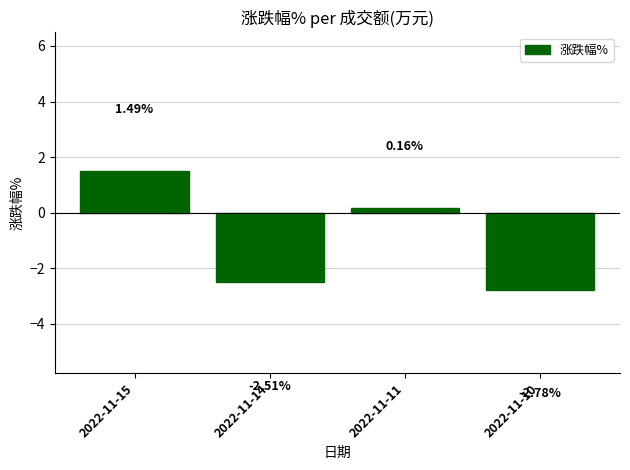

What is the sum of the values at 2022-11-14 and 2022-11-11?

-2.3